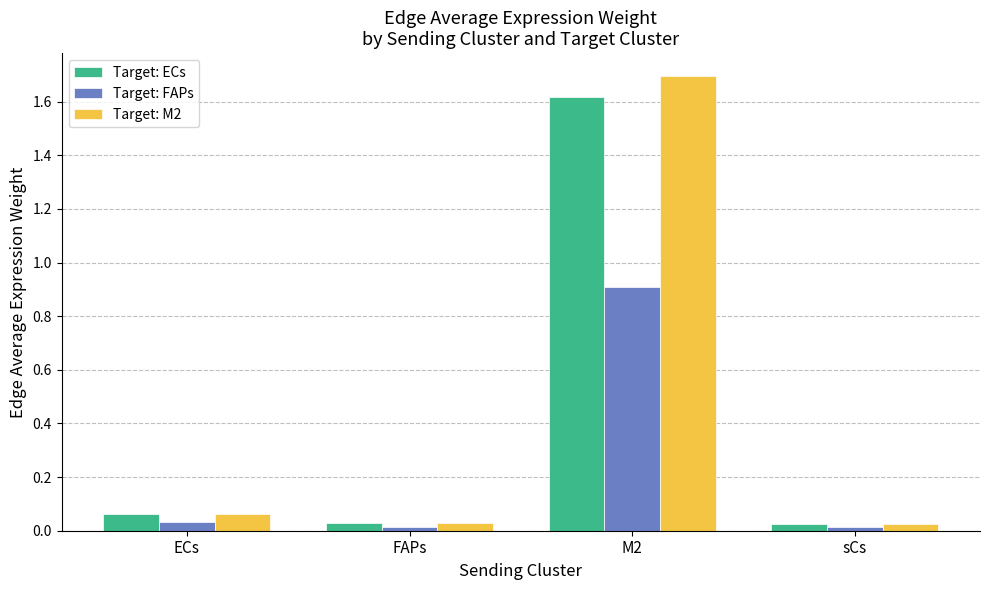

How many groups of bars are there?

4